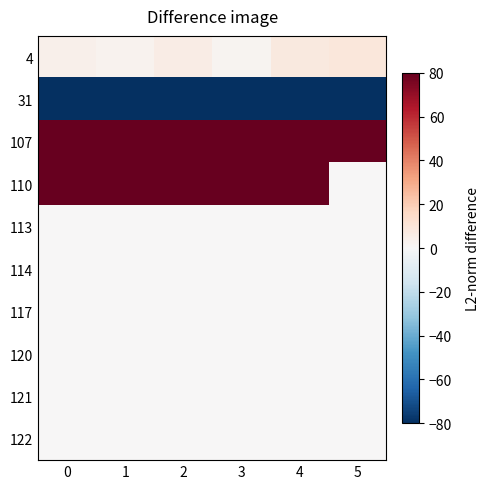

Reading right to left, extract all data points from this chart.

row_0: 5=9	4=8	3=2	2=6	1=3	0=4
row_1: 5=-207	4=-200	3=-206	2=-197	1=-209	0=-195
row_2: 5=108	4=107	3=103	2=101	1=100	0=104
row_3: 5=0	4=114	3=113	2=112	1=111	0=109
row_4: 5=0	4=0	3=0	2=0	1=0	0=0
row_5: 5=0	4=0	3=0	2=0	1=0	0=0
row_6: 5=0	4=0	3=0	2=0	1=0	0=0
row_7: 5=0	4=0	3=0	2=0	1=0	0=0
row_8: 5=0	4=0	3=0	2=0	1=0	0=0
row_9: 5=0	4=0	3=0	2=0	1=0	0=0